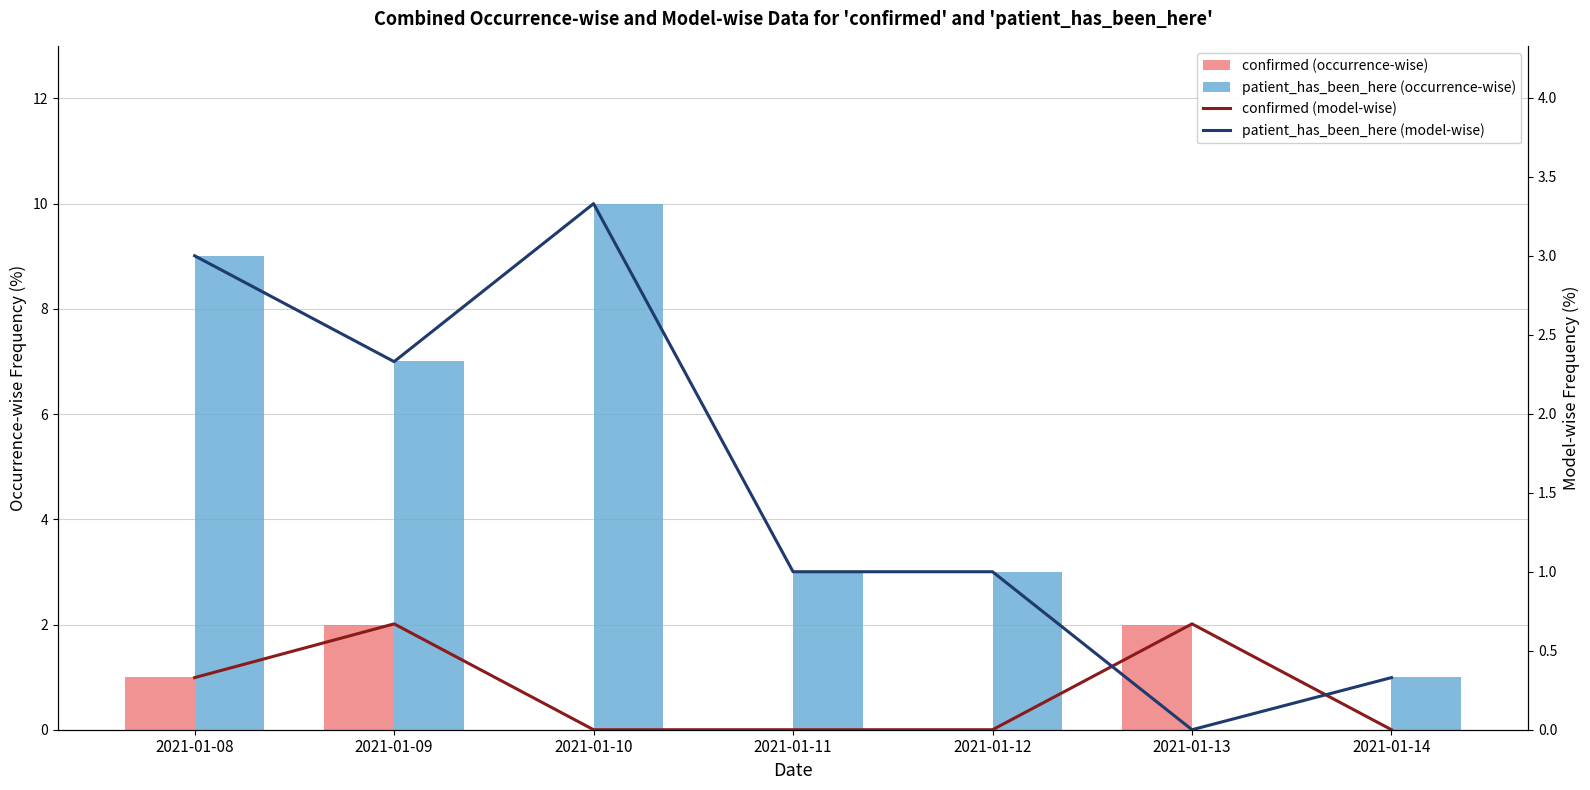

Reading left to right, list all the values displayed in this chart.

confirmed (occurrence-wise): 1.0	2.0	0.0	0.0	0.0	2.0	0.0
patient_has_been_here (occurrence-wise): 9.0	7.0	10.0	3.0	3.0	0.0	1.0
confirmed (model-wise): 0.3	0.7	0.0	0.0	0.0	0.7	0.0
patient_has_been_here (model-wise): 3.0	2.3	3.3	1.0	1.0	0.0	0.3